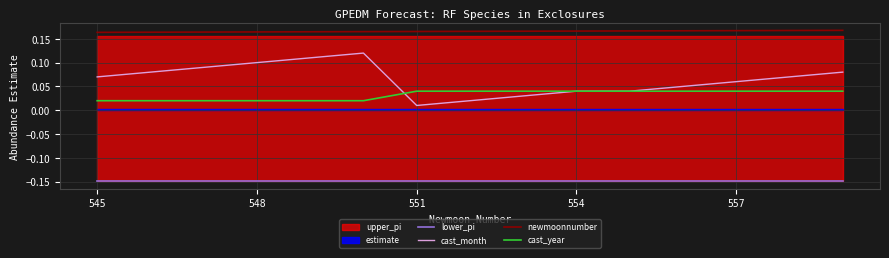

True or false: cast_month and newmoonnumber intersect in this chart.

False